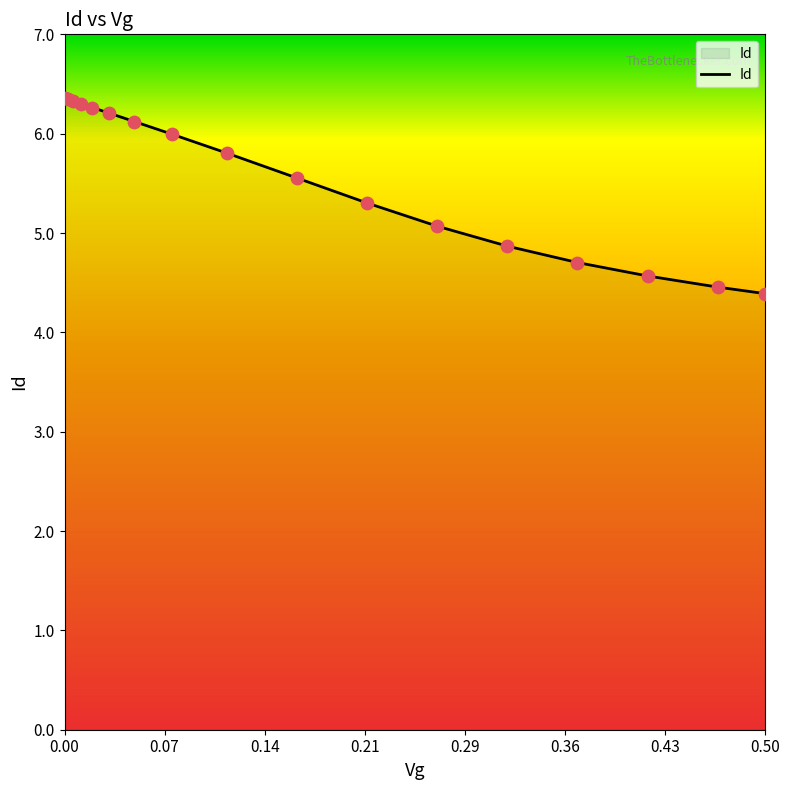

What is the greatest value displayed?

6.4